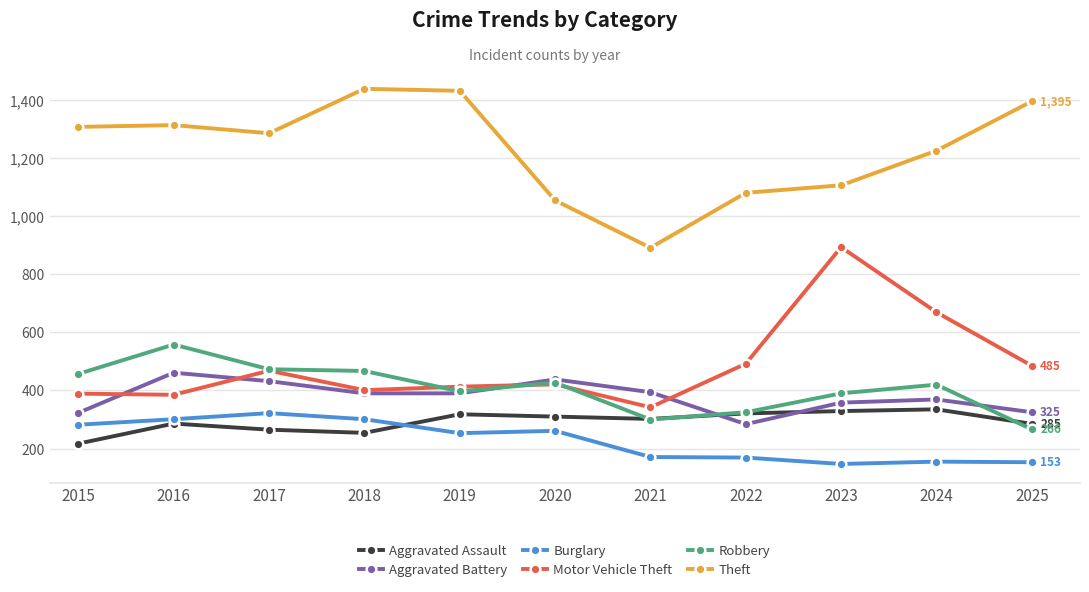

True or false: Theft and Motor Vehicle Theft intersect in this chart.

False